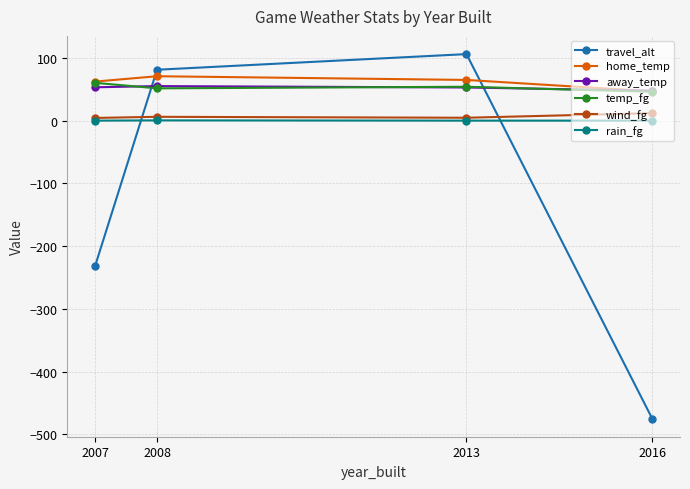

The value of home_temp at 2016 is 46.7. True or false?

True